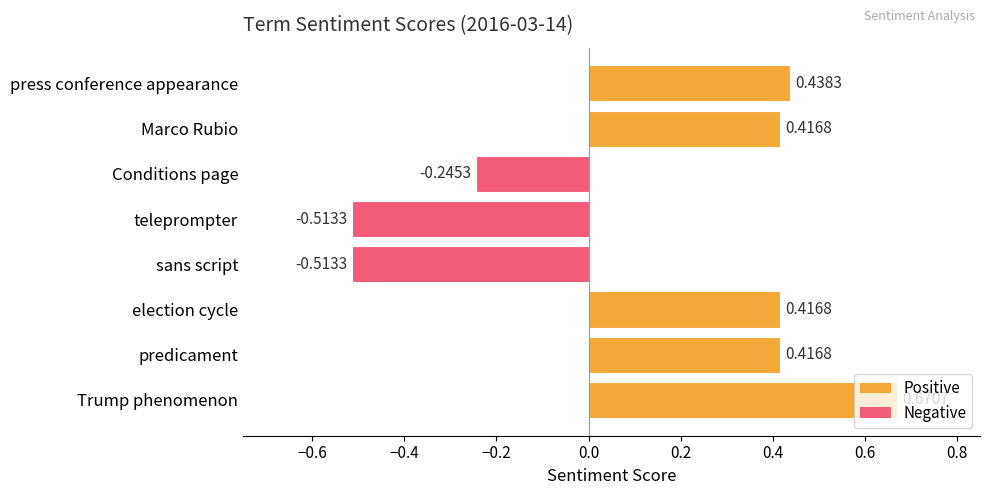

What is the label of the 8th bar from the bottom?

press conference appearance